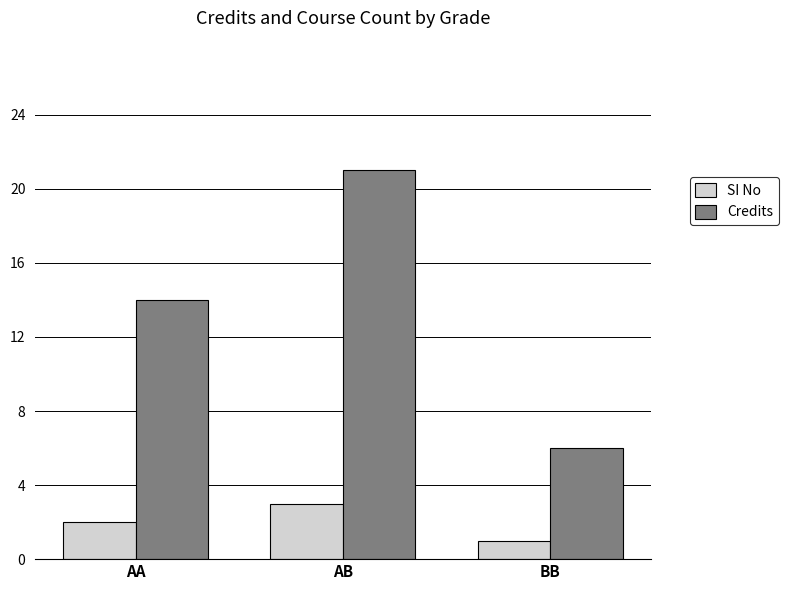

True or false: Credits has a value of 14 at AA.

True